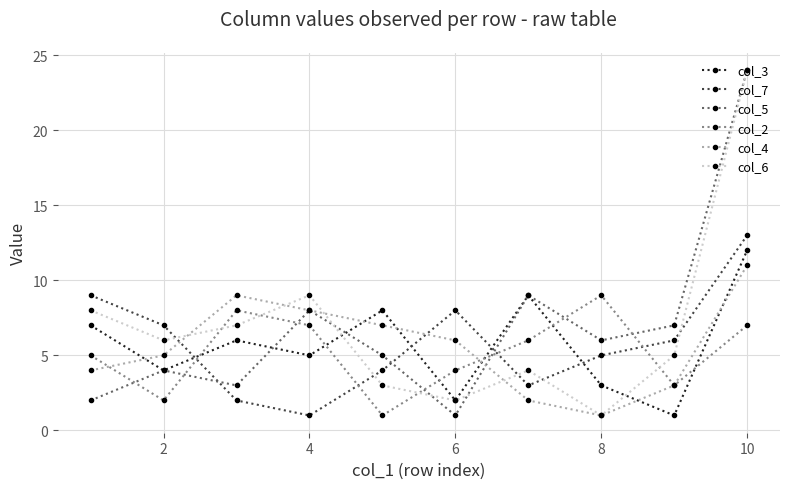

What is the maximum value shown in the chart?

24